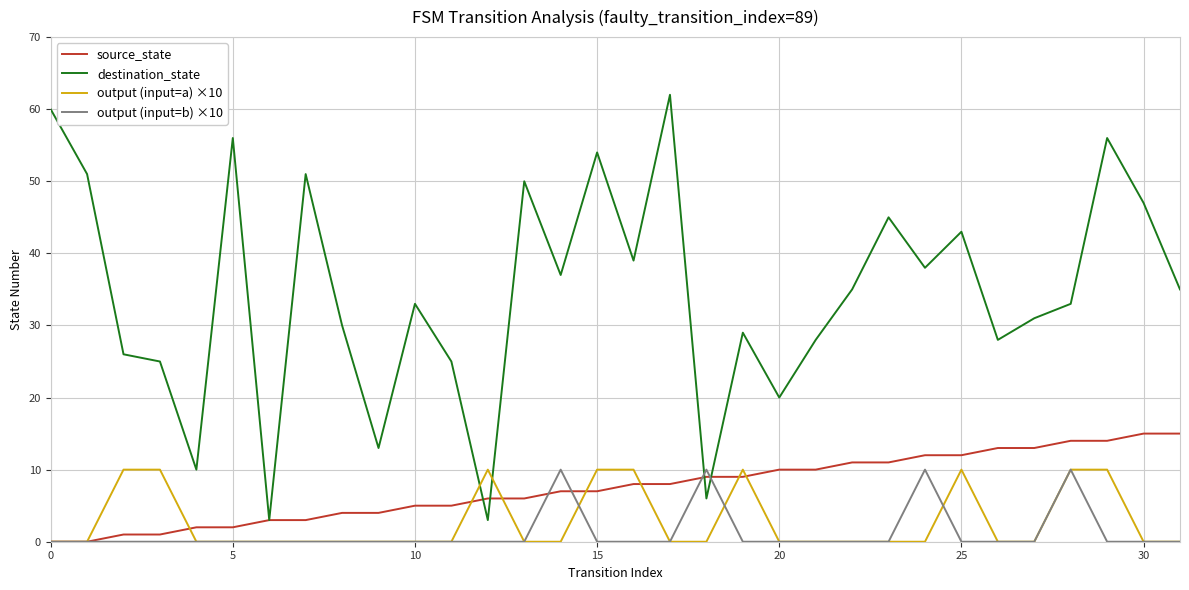

Does the chart have visible grid lines?

Yes